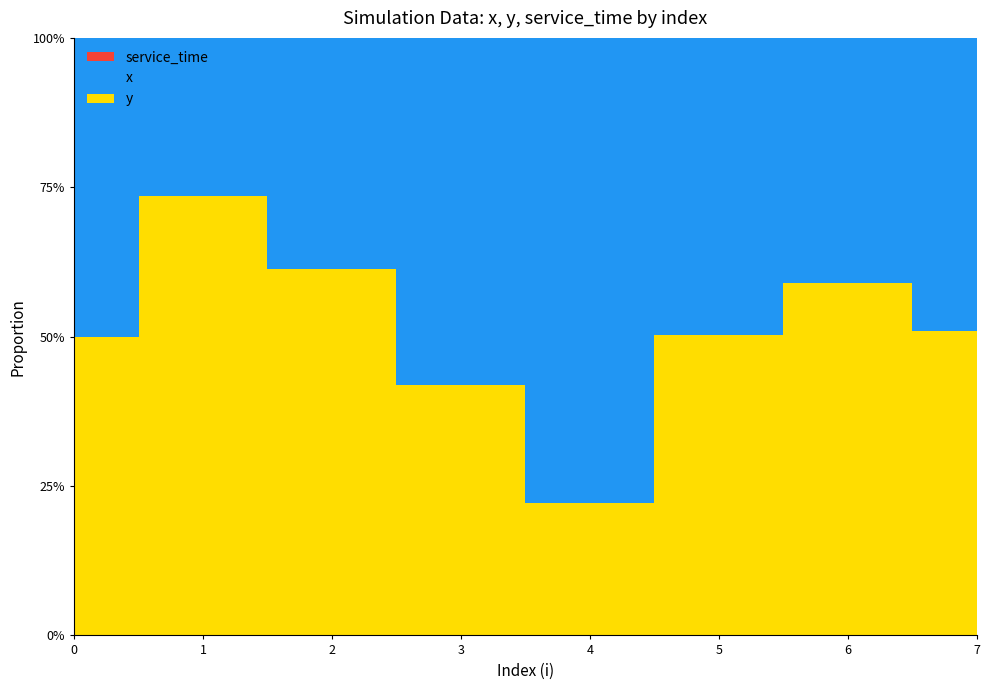

Reading right to left, what are all the values shown in this chart?

x: 7.6	2.8	5.0	9.1	5.8	4.8	3.0	5.0
y: 7.8	4.0	5.1	2.6	4.2	7.6	8.4	5.0
service_time: 0.0	0.0	0.0	0.0	0.0	0.0	0.0	0.0